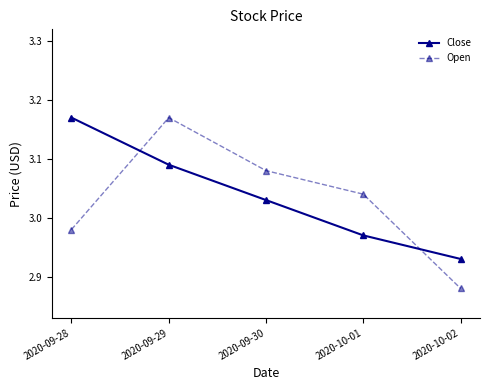

What is the difference between the highest and lowest values at 2020-10-01?

0.1